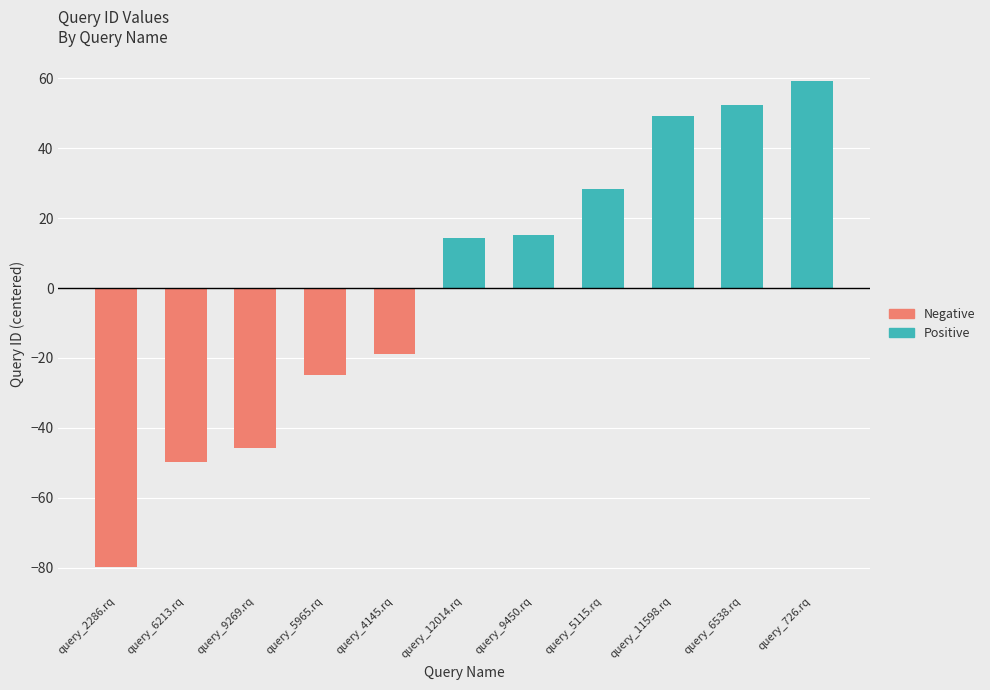

Does the chart contain any negative values?

Yes